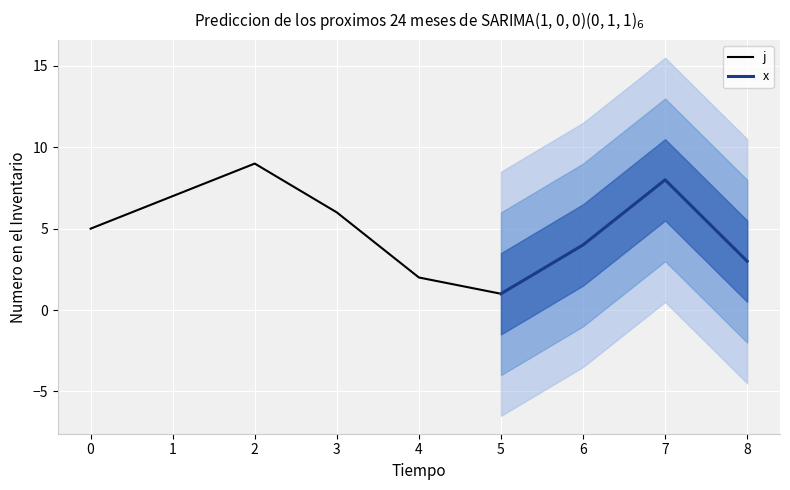

What is the maximum value for j?

9